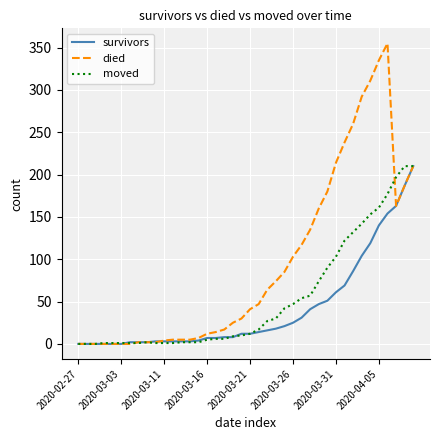

Rank the series by their average value, from highest to lowest.

died, moved, survivors